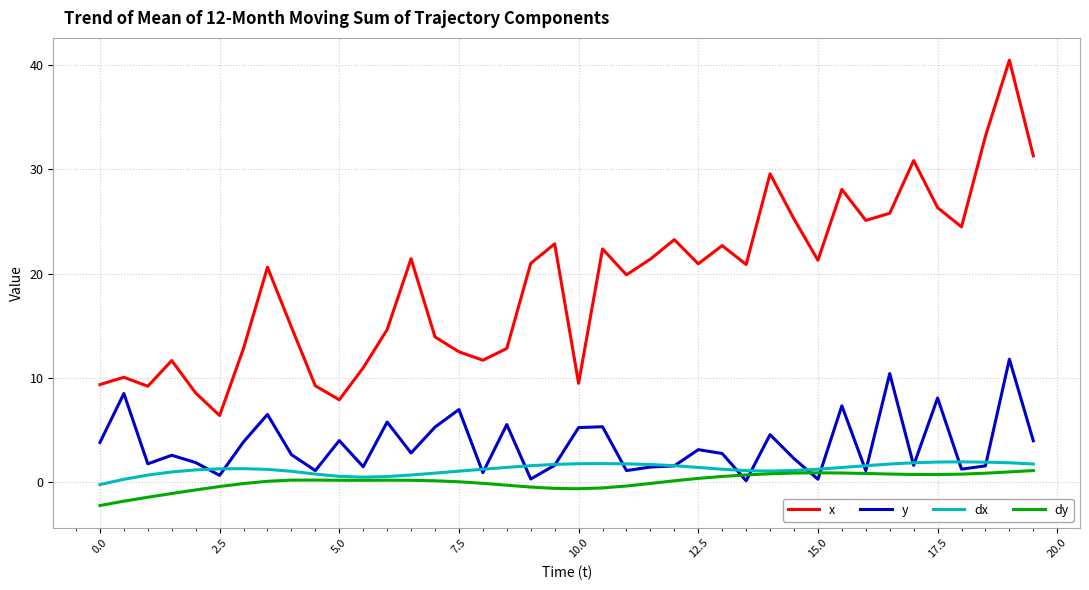

Which series has the largest range (max minus min)?

x